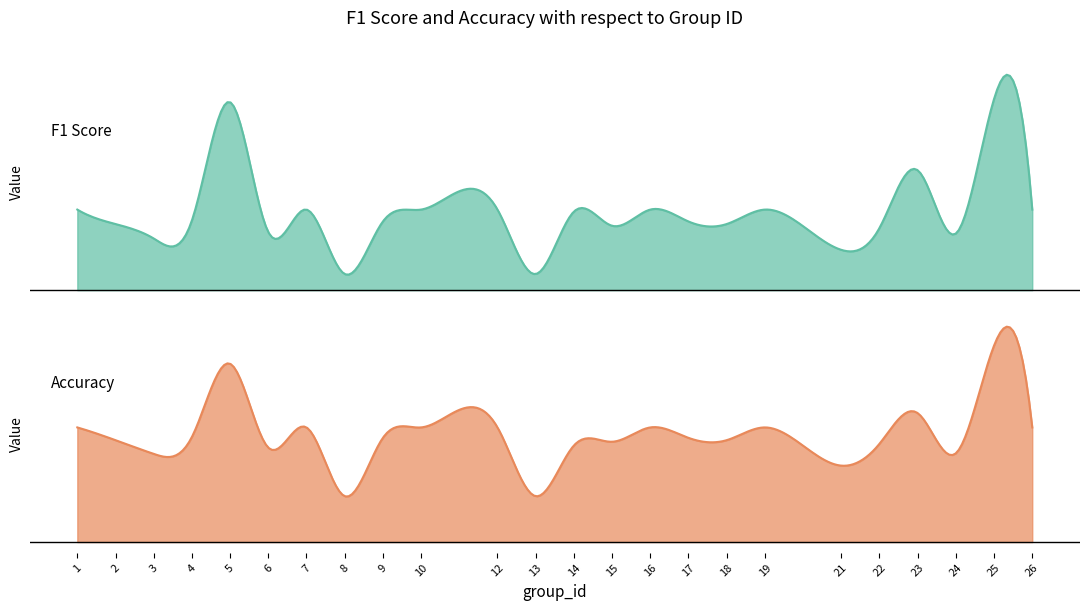

Reading right to left, list all the values displayed in this chart.

f1: 26=0.3	25=0.8	24=0.2	23=0.5	22=0.3	21=0.2	19=0.3	18=0.3	17=0.3	16=0.3	15=0.3	14=0.3	13=0.1	12=0.3	10=0.3	9=0.3	8=0.1	7=0.3	6=0.2	5=0.8	4=0.3	3=0.2	2=0.3	1=0.3
accuracy: 26=0.5	25=0.9	24=0.4	23=0.6	22=0.4	21=0.3	19=0.5	18=0.4	17=0.5	16=0.5	15=0.4	14=0.4	13=0.2	12=0.5	10=0.5	9=0.5	8=0.2	7=0.5	6=0.4	5=0.8	4=0.5	3=0.4	2=0.4	1=0.5